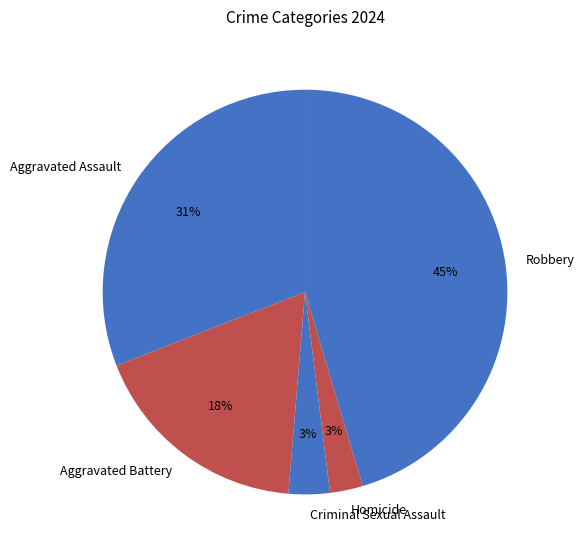

To the nearest percent, what is the average slice percentage?

20%